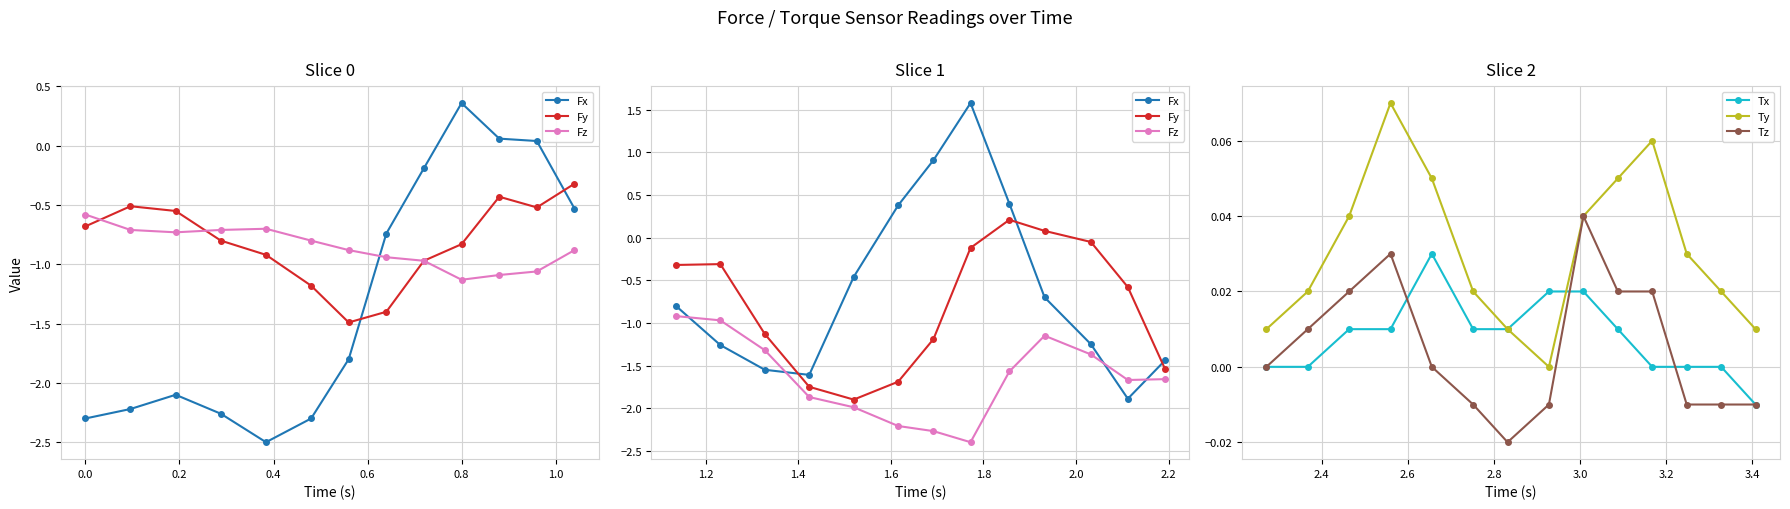

Rank the series by their maximum value, from lowest to highest.

Fz, Tx, Tz, Ty, Fy, Fx